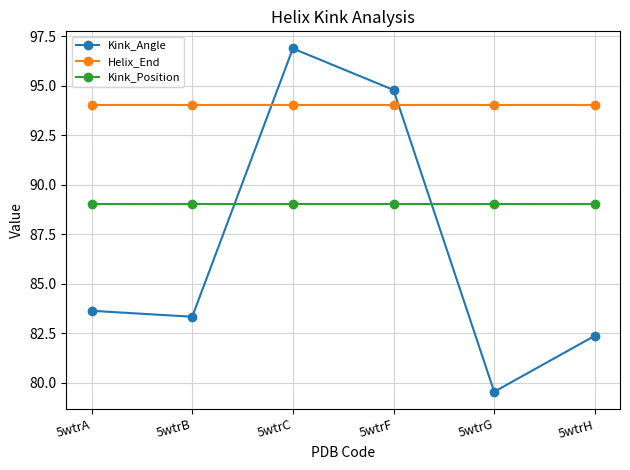

Which series has the widest spread of values?

Kink_Angle